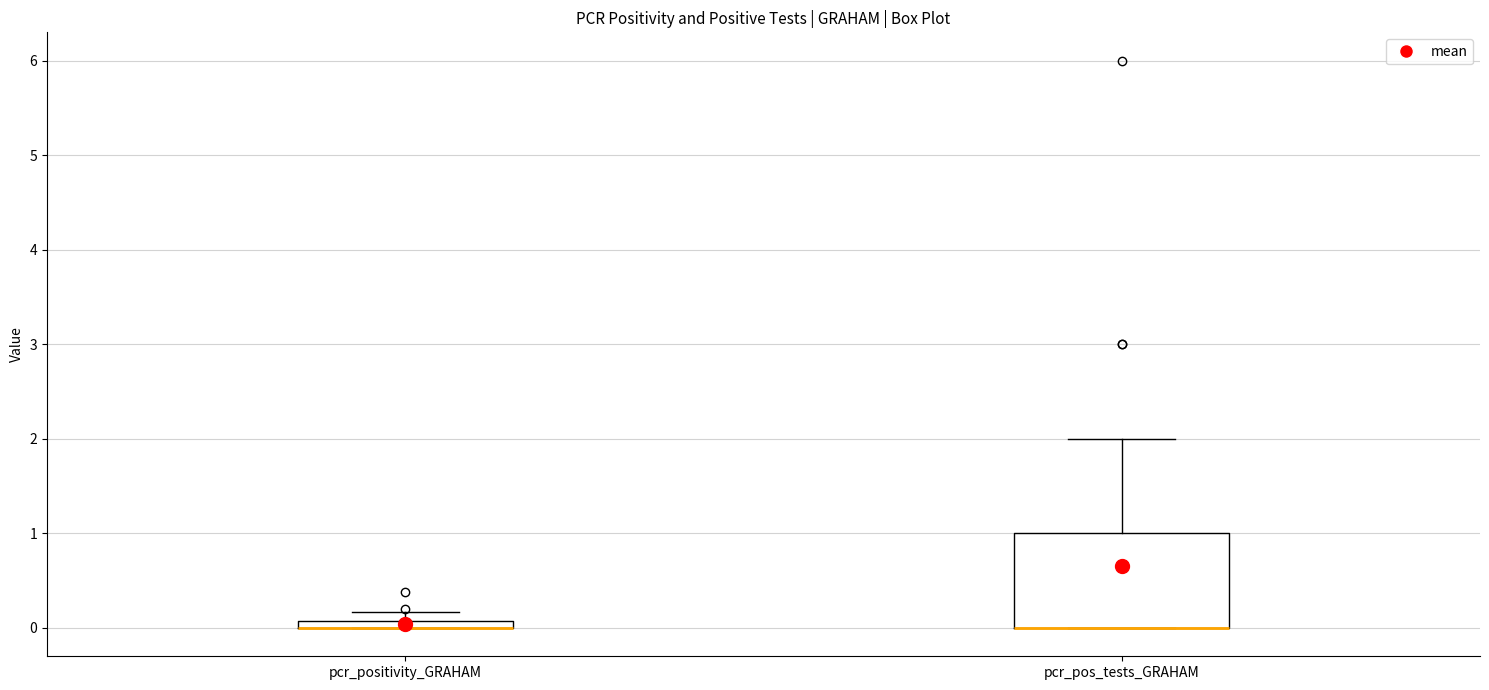

Which box is the tallest, from its lower edge to its upper edge?

pcr_pos_tests_GRAHAM